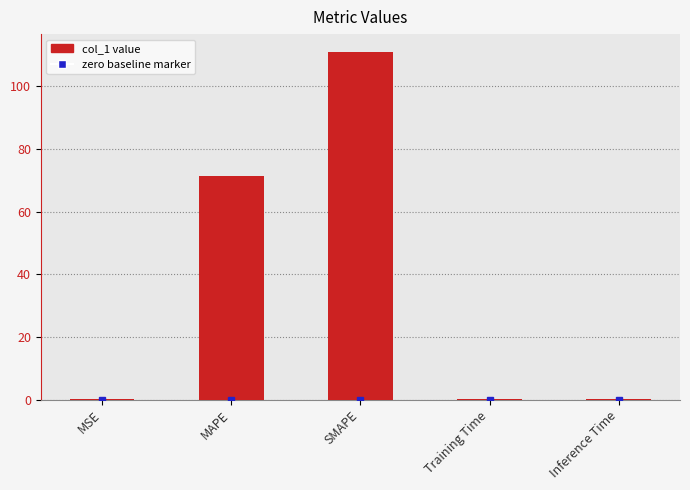

True or false: the data shows 38.2 at MAPE.

False